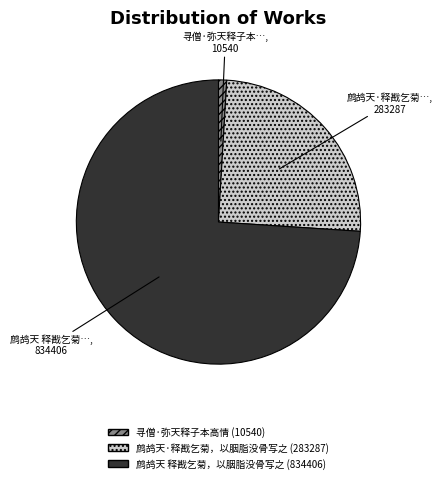

True or false: 寻僧·弥天释子本高情 accounts for 12% of the total.

False